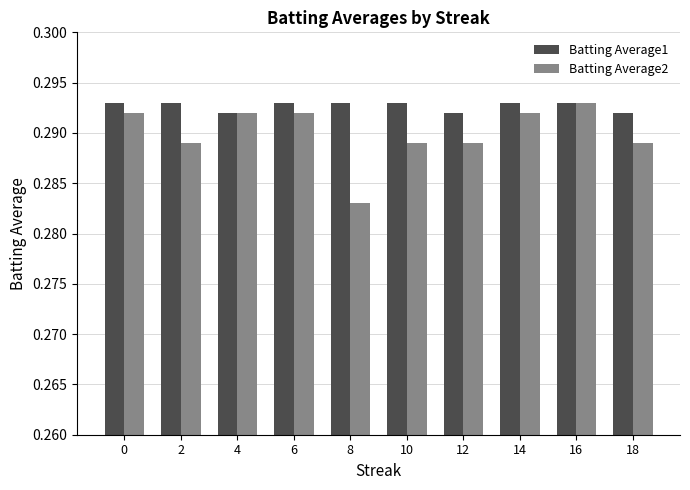

Rank the series at 14 from lowest to highest value.

Batting Average2, Batting Average1